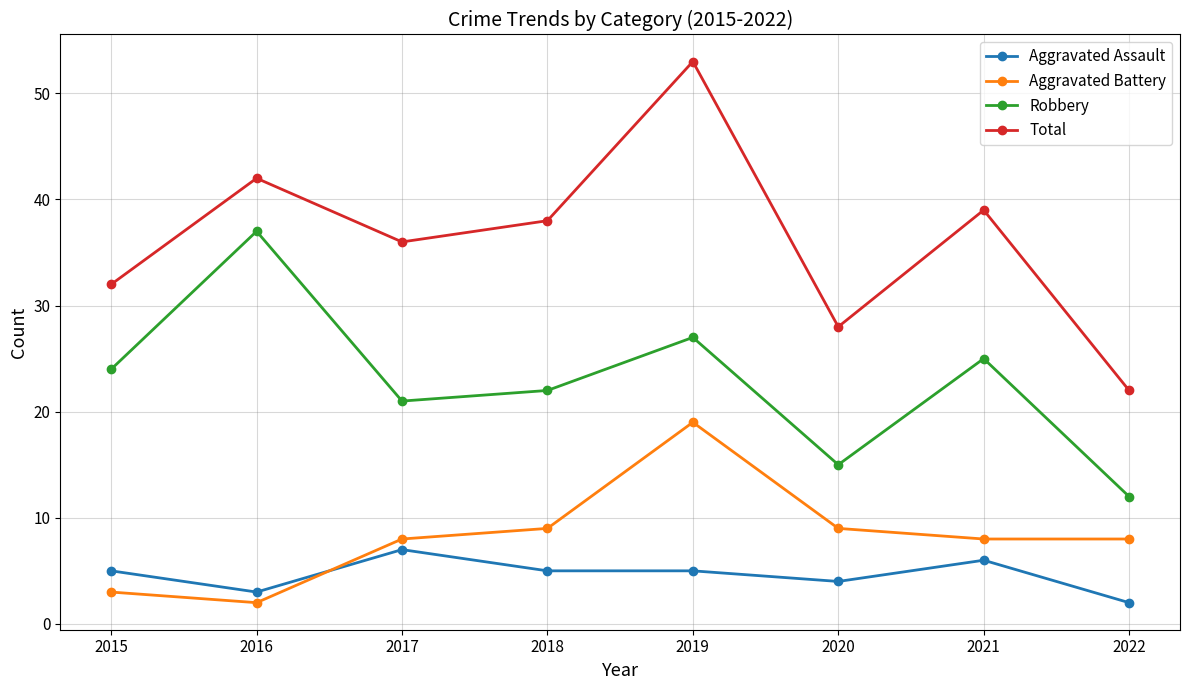

Reading left to right, what are all the values shown in this chart?

Aggravated Assault: 2015=5	2016=3	2017=7	2018=5	2019=5	2020=4	2021=6	2022=2
Aggravated Battery: 2015=3	2016=2	2017=8	2018=9	2019=19	2020=9	2021=8	2022=8
Robbery: 2015=24	2016=37	2017=21	2018=22	2019=27	2020=15	2021=25	2022=12
Total: 2015=32	2016=42	2017=36	2018=38	2019=53	2020=28	2021=39	2022=22